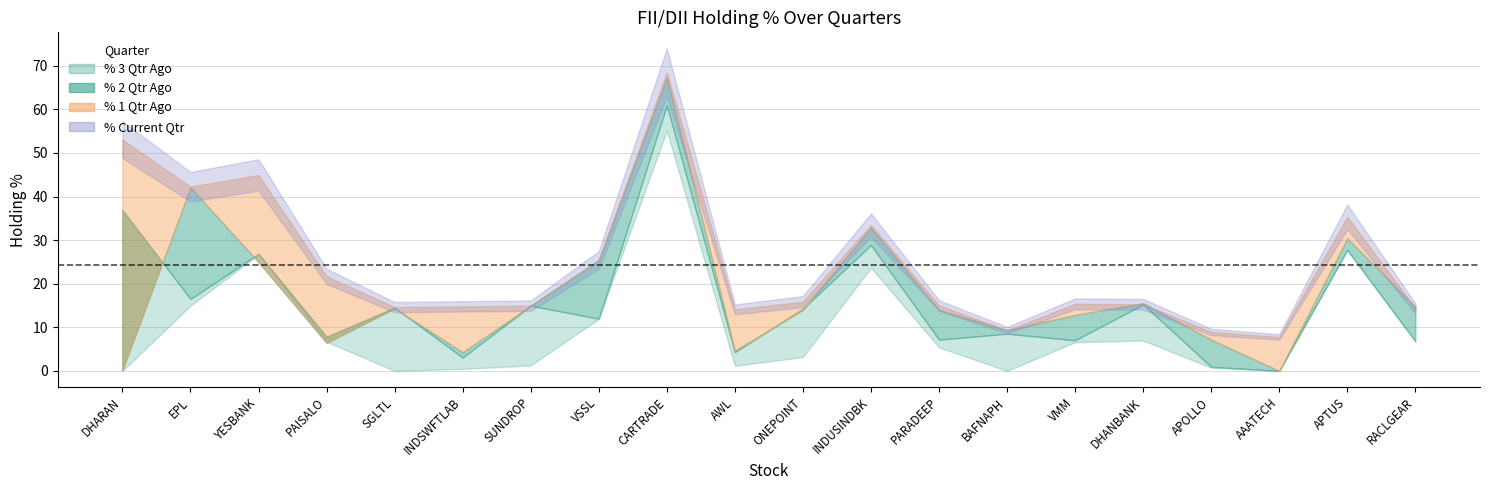

After their last crossing, which series has the higher values: % 2 Qtr Ago or % 1 Qtr Ago?

% 1 Qtr Ago